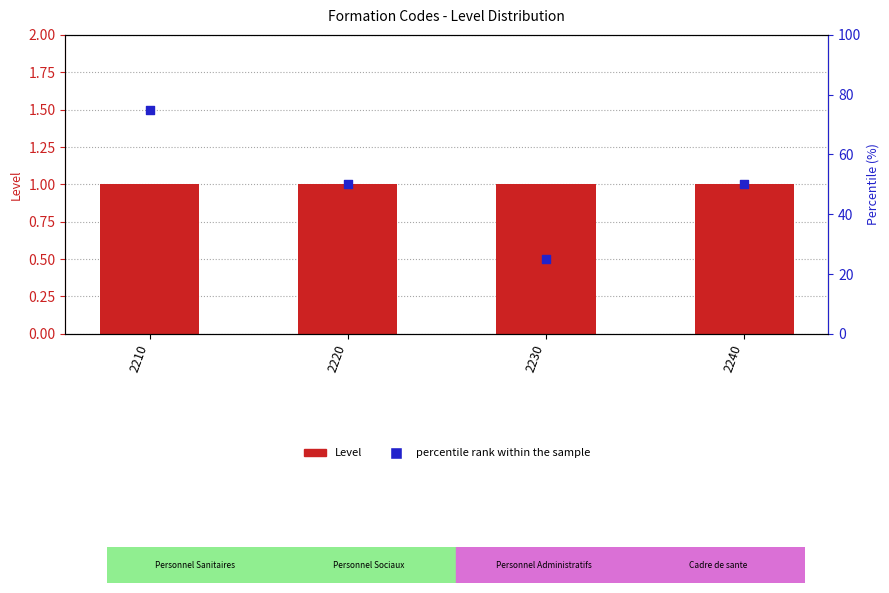

Which series reaches the maximum Y coordinate?

percentile rank within the sample